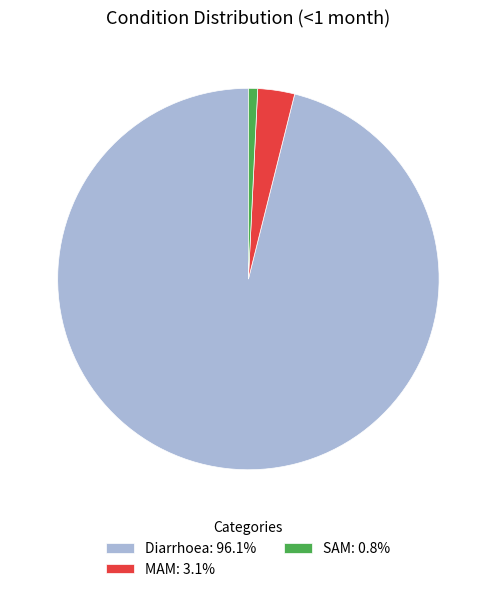

Combined, do Diarrhoea: 96.1% and MAM: 3.1% account for over 50%?

Yes